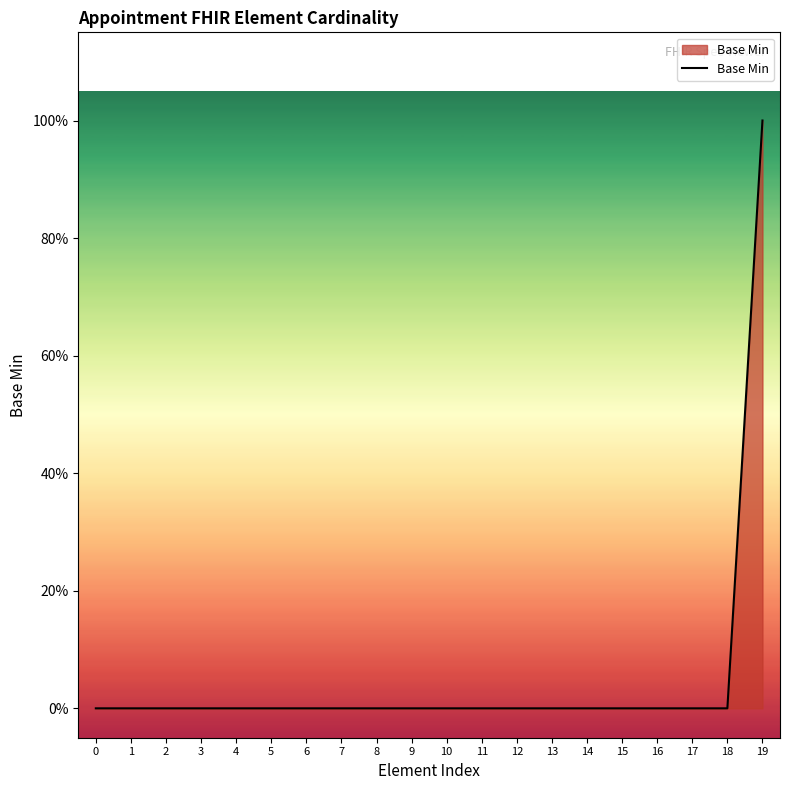

Does the chart display data point markers on the line(s)?

No